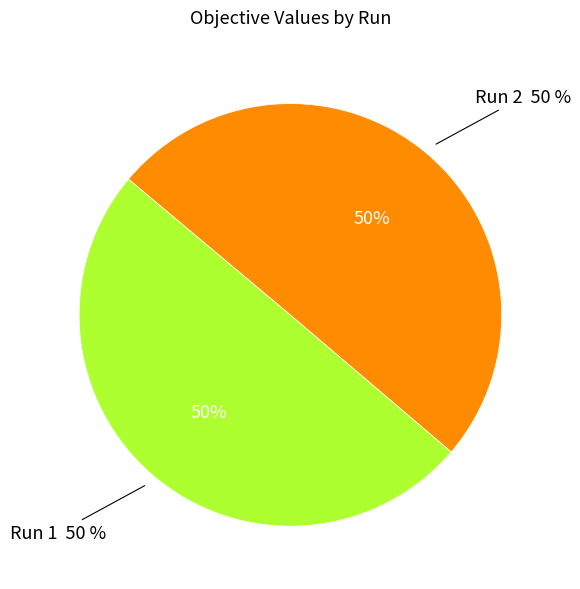

To the nearest percent, what is the average slice percentage?

50%